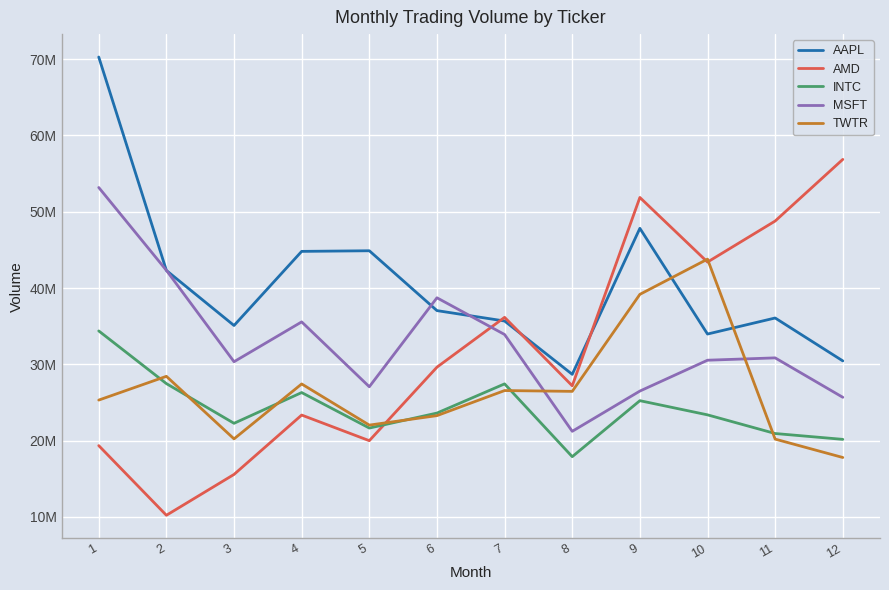

What are all the series names shown in the legend?

AAPL, AMD, INTC, MSFT, TWTR